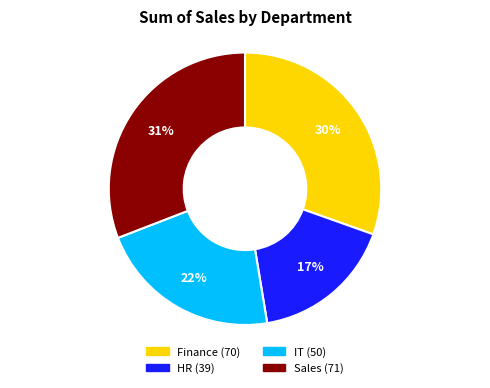

To the nearest percent, what is the difference between the largest and smallest slice percentages?

14%